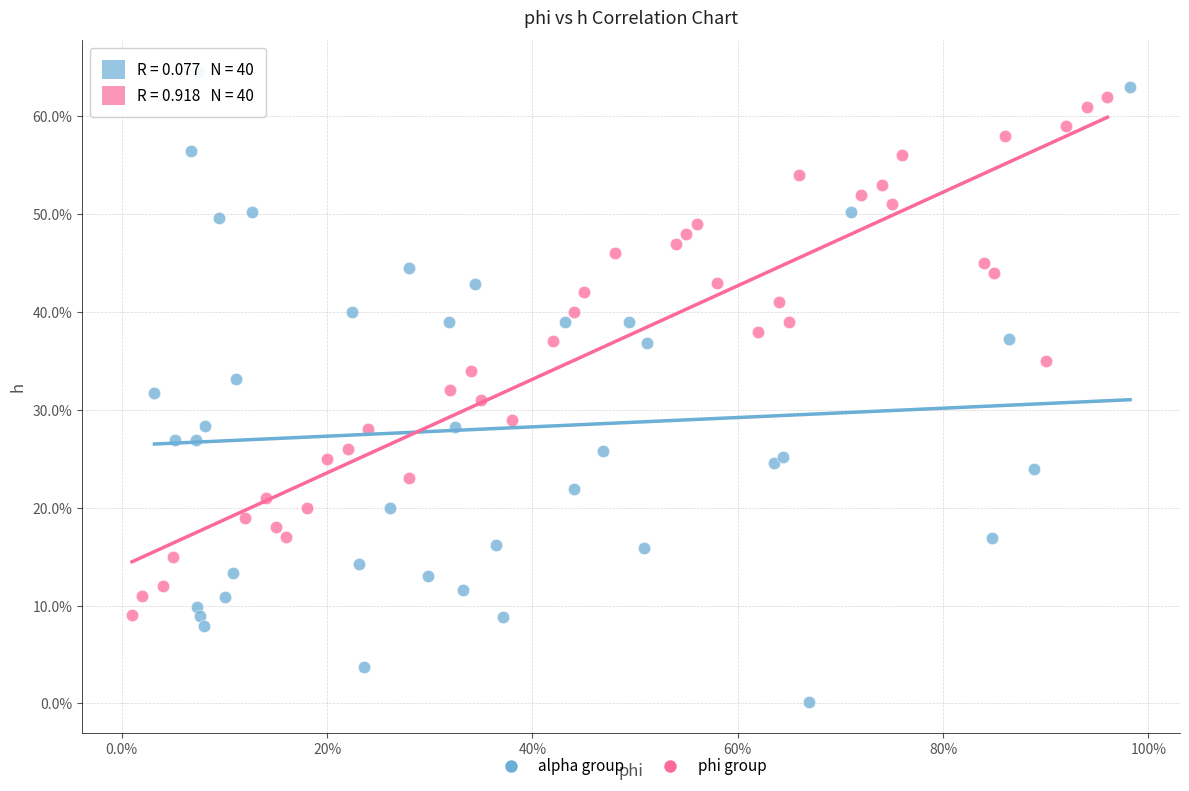

What are all the series names shown in the legend?

alpha group, phi group